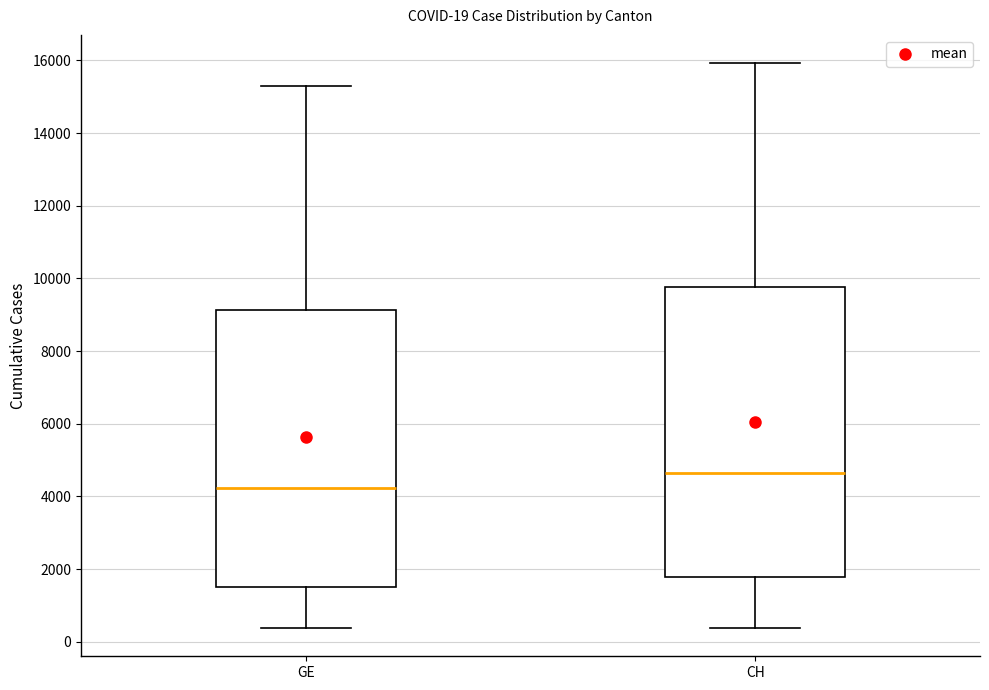

Comparing the boxes themselves (not the whiskers), which one is the tallest?

CH